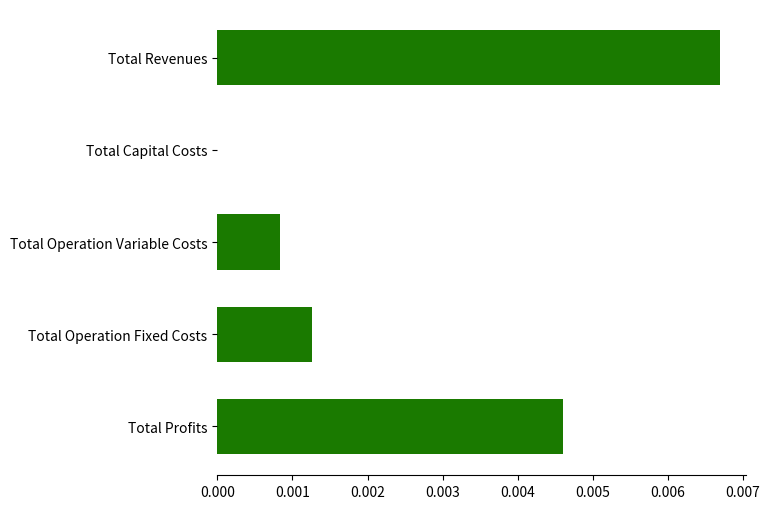

Are the bars horizontal?

Yes